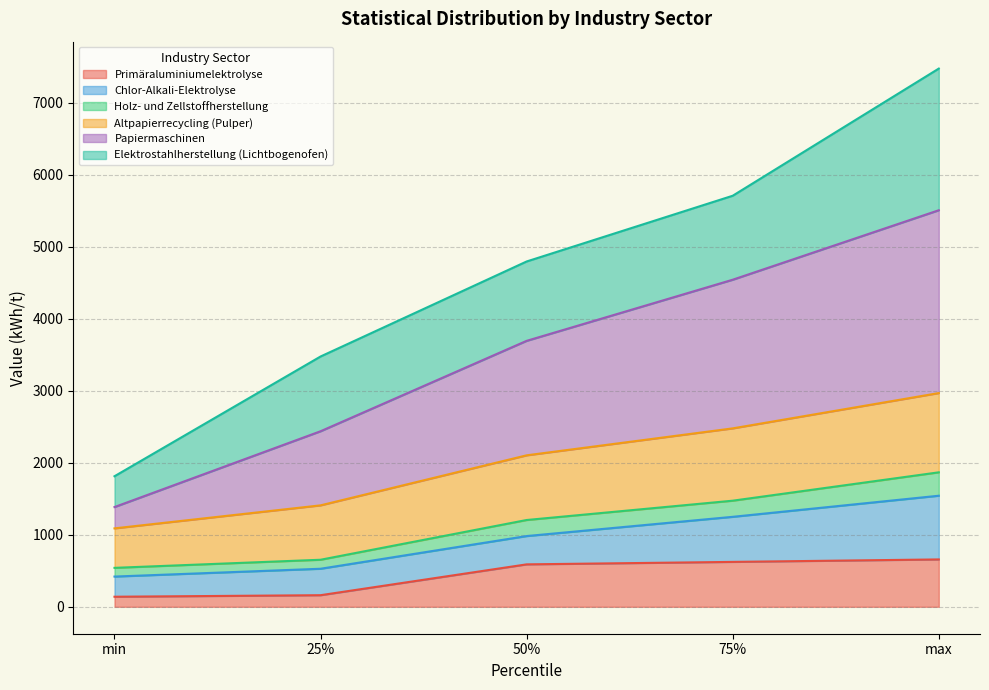

What is the spread (max minus min) of values at 50%?

4205.7